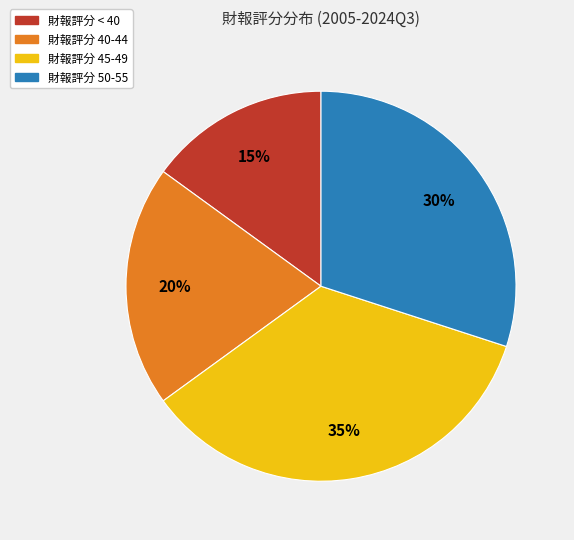

Is there any slice that represents more than half of the pie?

No